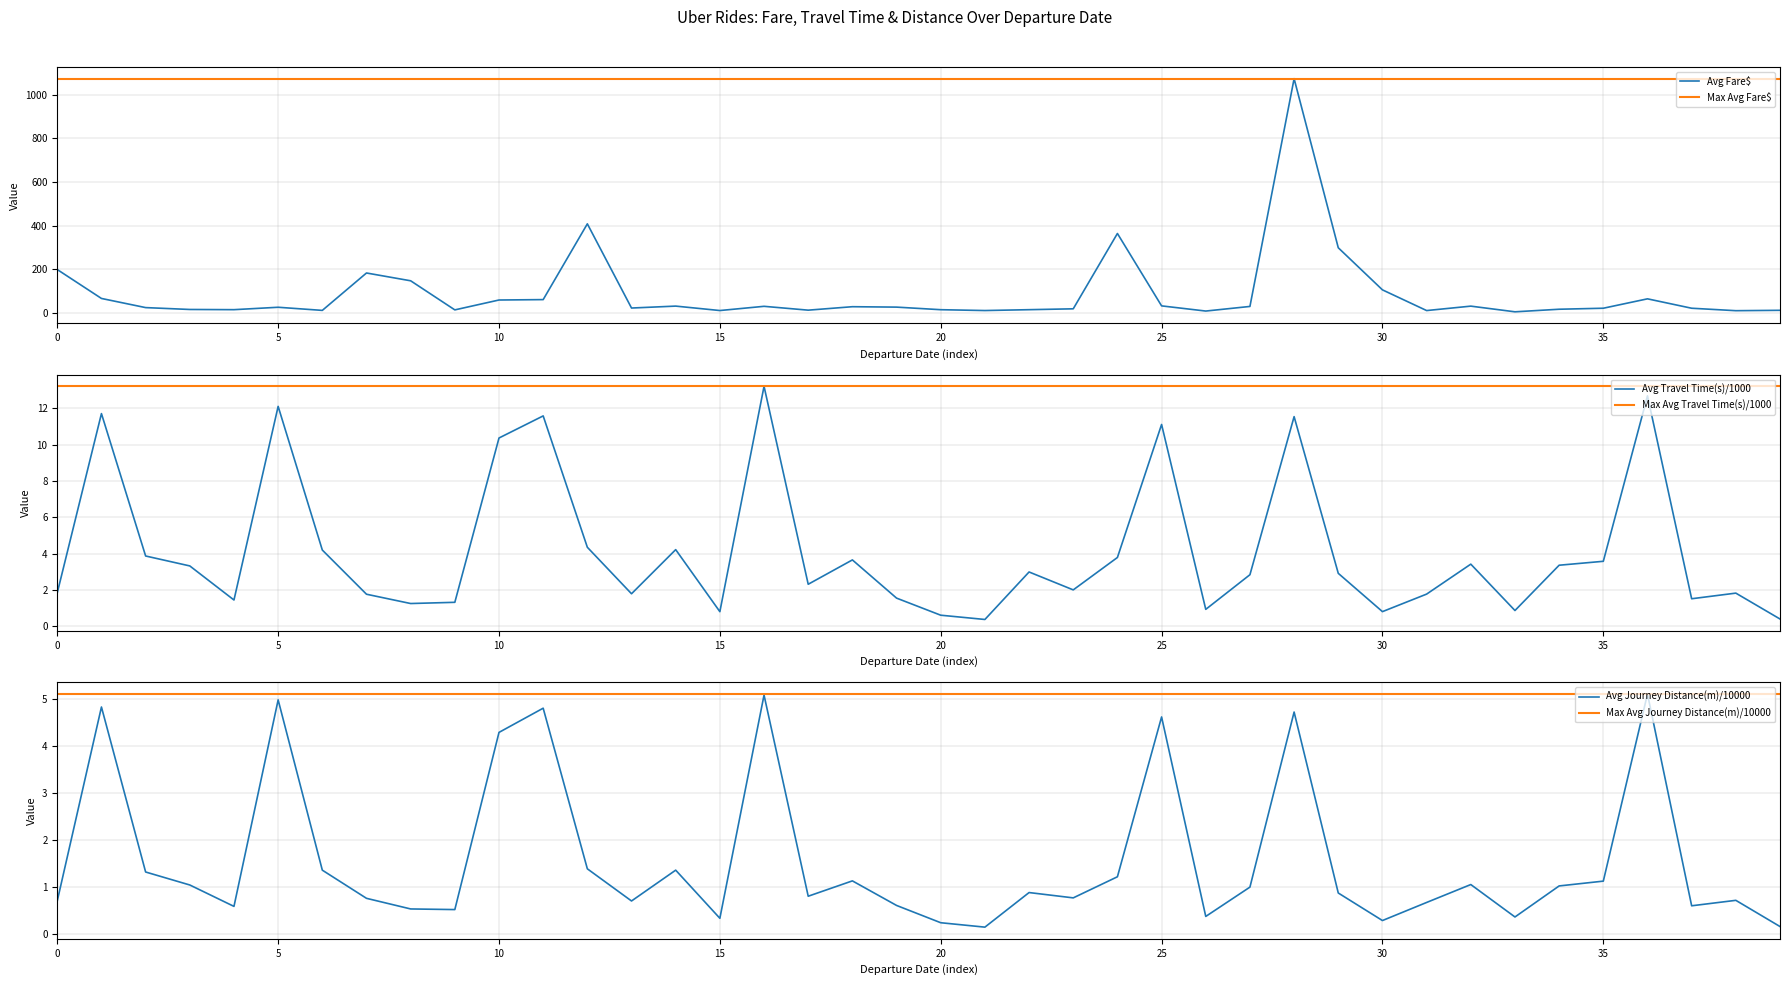

What is the minimum value for Avg Travel Time(s)/1000?

0.4